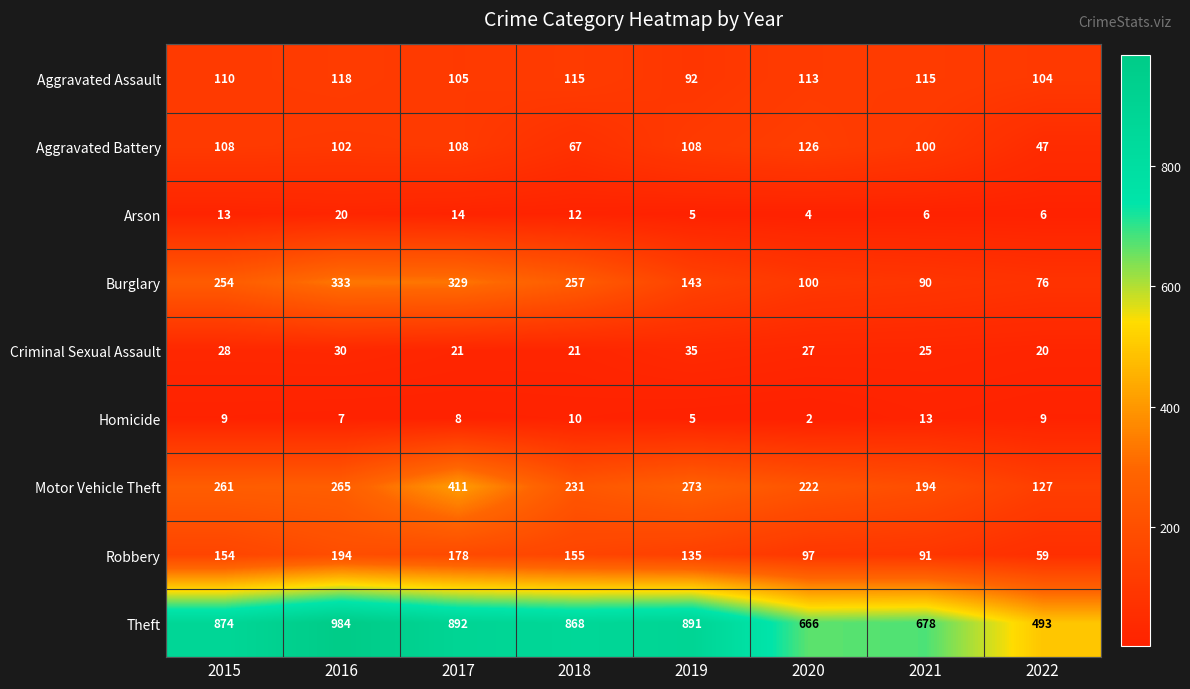

At which category does the chart reach its minimum across all series?

2020